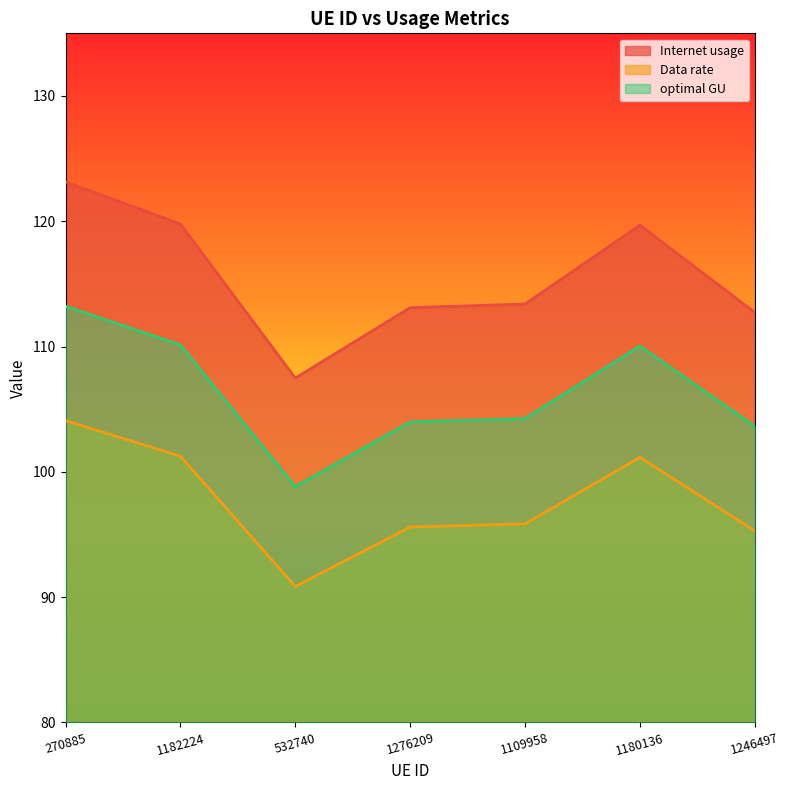

How many lines are shown in the chart?

3